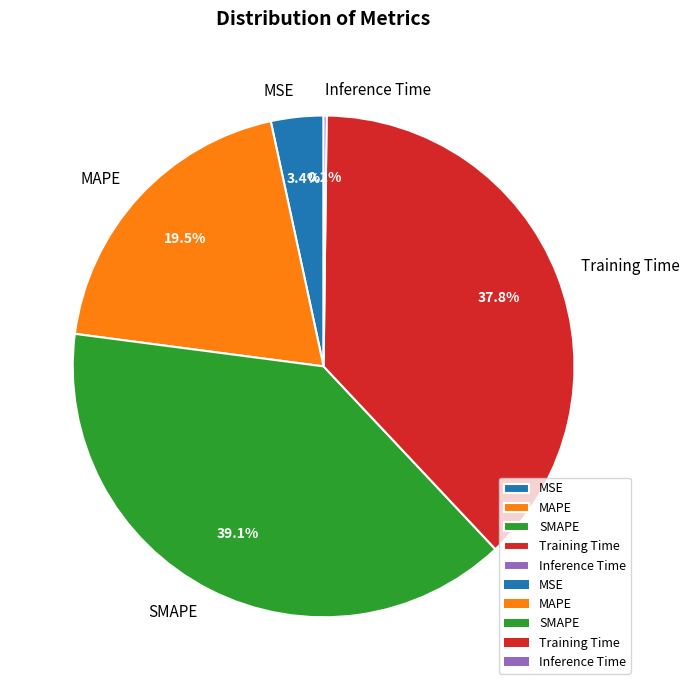

Does MAPE represent more than half of the total?

No